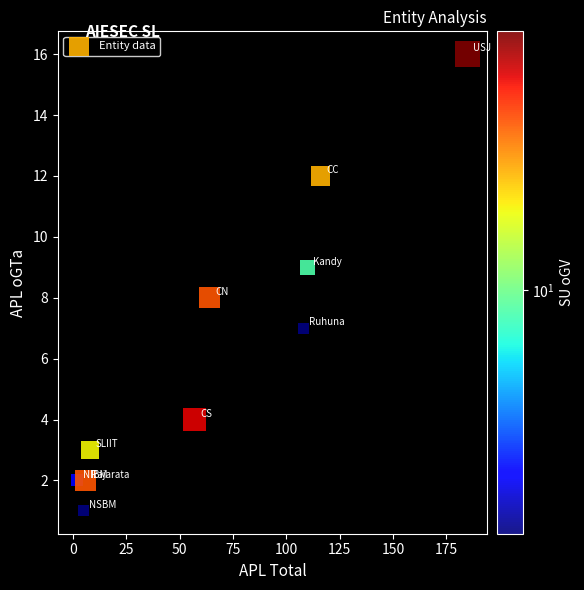

What is the range of Y values (max minus min)?

15